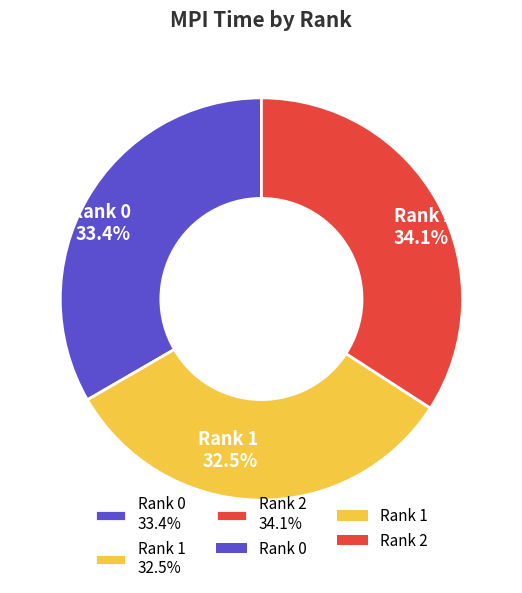

Count the number of slices in the pie.

3